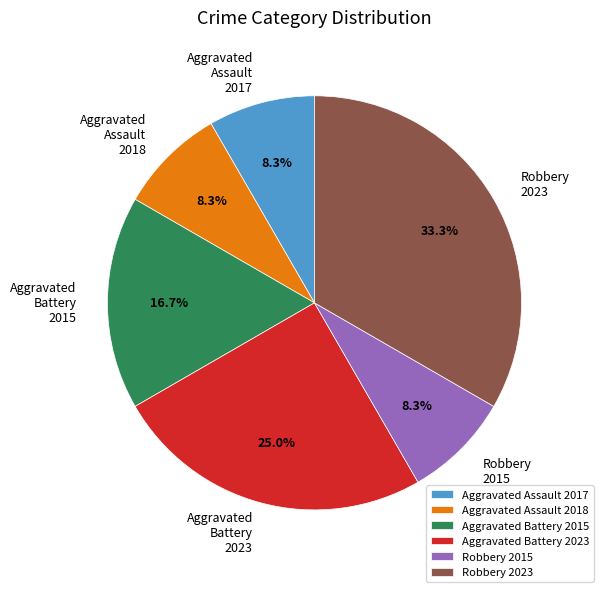

Approximately how many times larger is the value at Robbery 2015 compared to Aggravated Assault 2017?

1.0